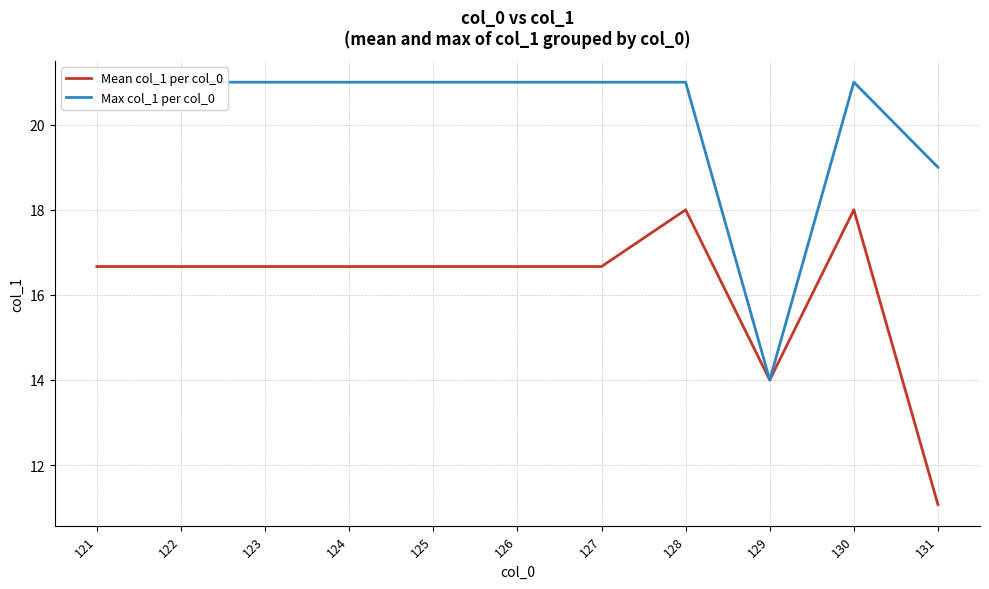

At which category does Max col_1 per col_0 reach its first local valley?

129